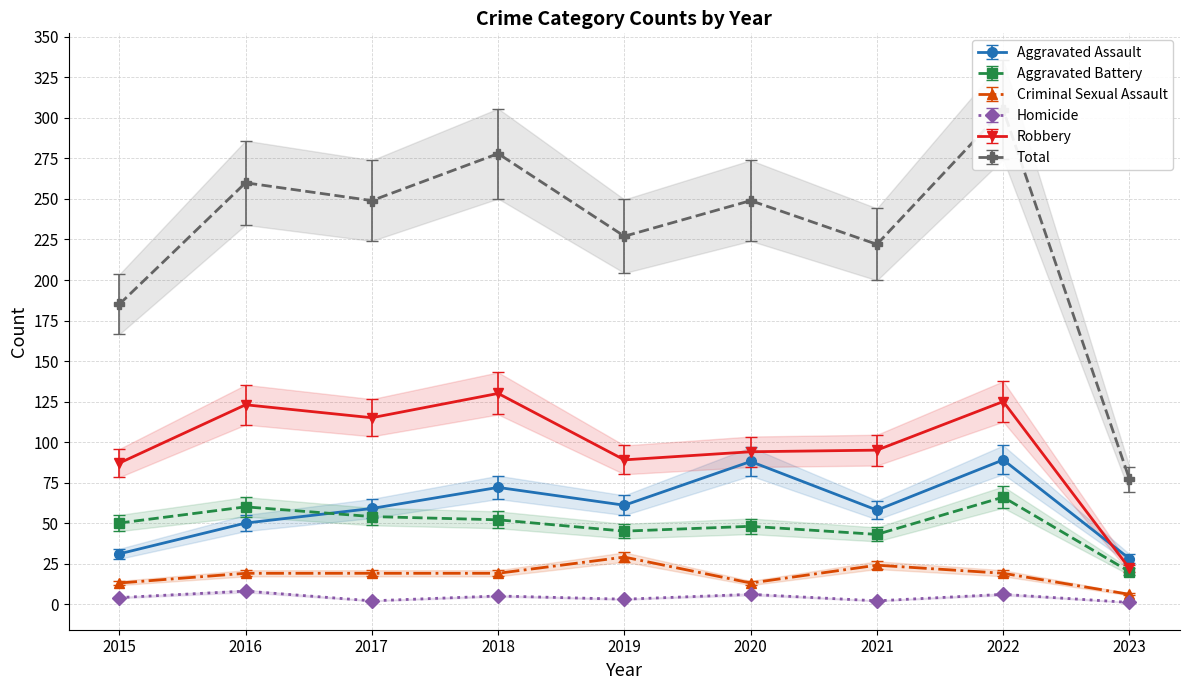

Is the value of Aggravated Assault at 2019 greater than the value of Homicide at 2021?

Yes